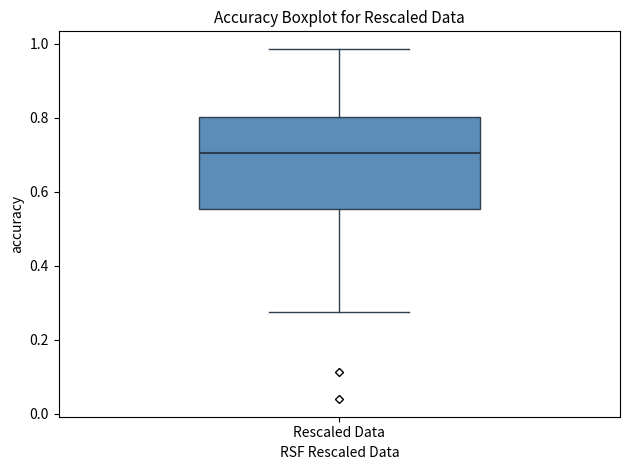

Read this box plot against the y-axis: the position of the median line, the range covered by the box, and the ends of both whiskers. The values are not printed on the chart, so give them approximately, as read against the axis.

median 0.70, box 0.56 to 0.80, whiskers 0.28 to 0.98